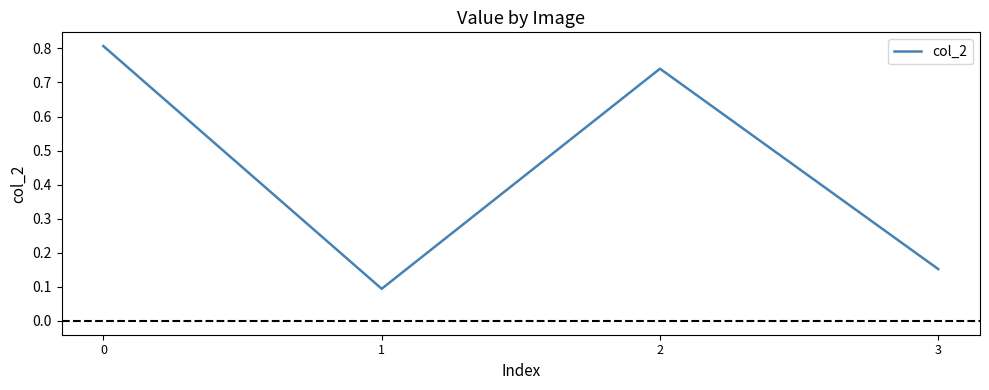

What is the change in value from 0 to 3?

-0.7